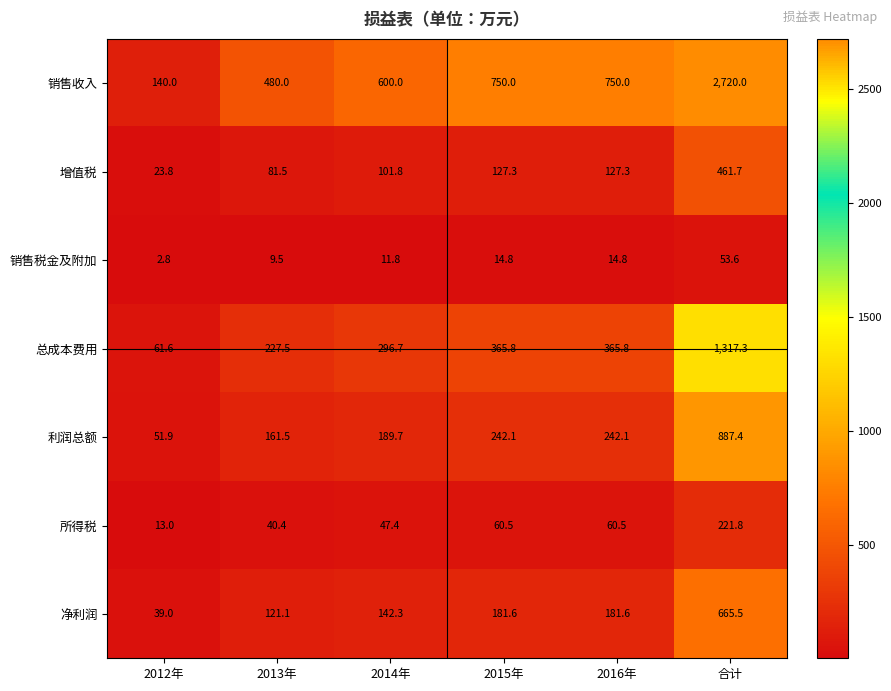

The value of 销售收入 at 2013年 is 480.0. True or false?

True